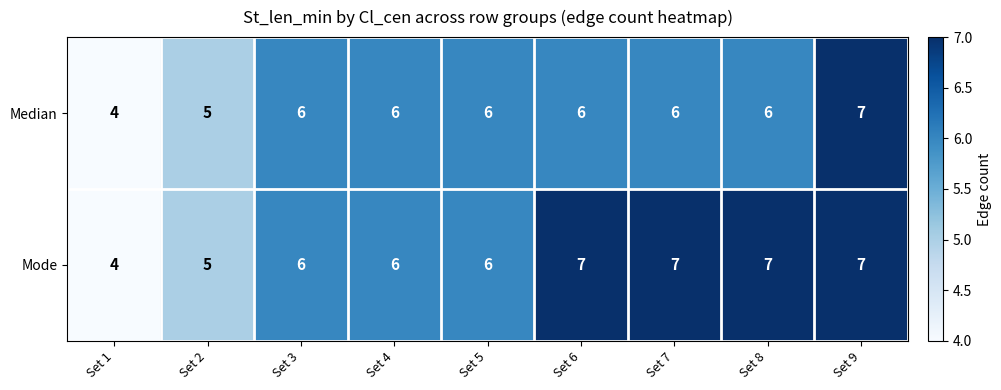

Reading right to left, what are all the values shown in this chart?

Median: 7	6	6	6	6	6	6	5	4
Mode: 7	7	7	7	6	6	6	5	4